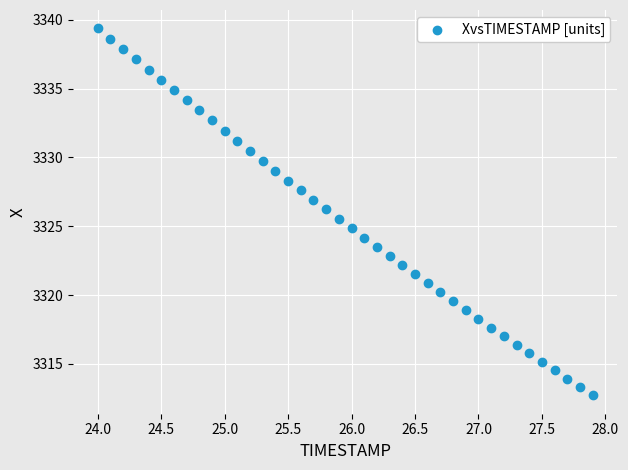

What is the range of X values (max minus min)?

3.9